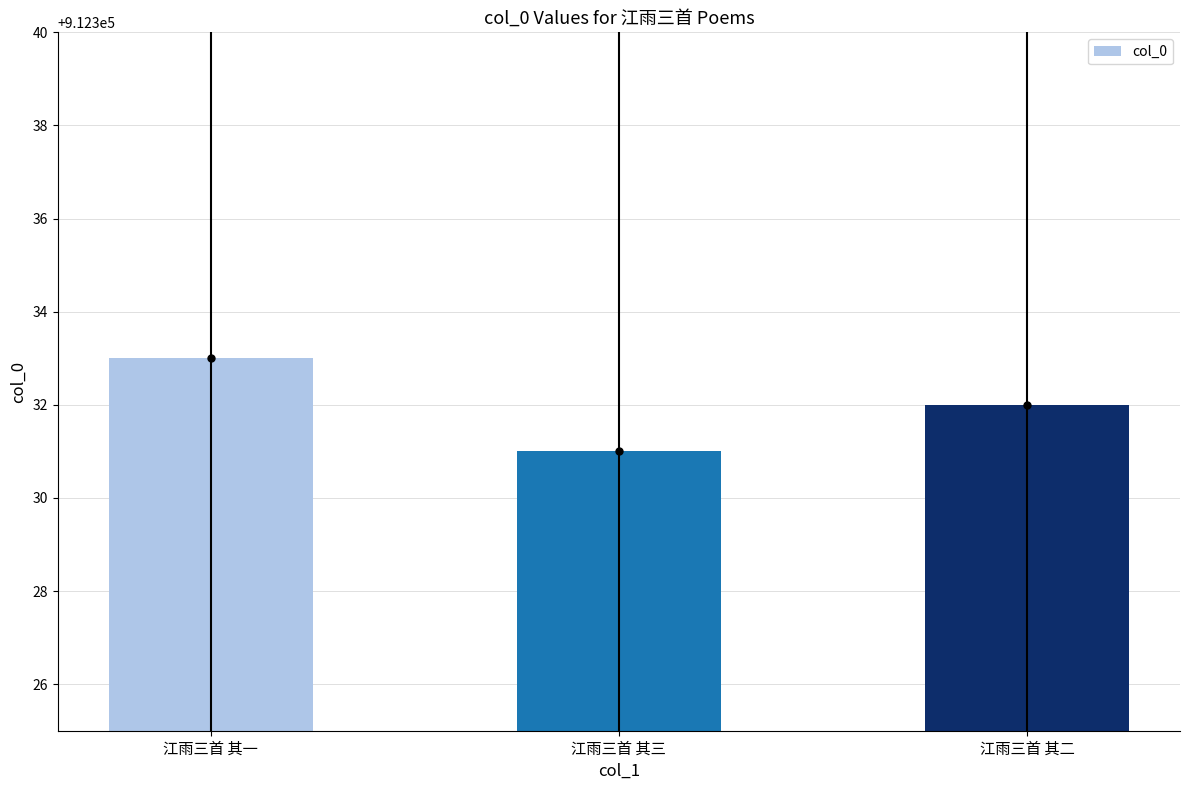

What is the greatest value displayed?

912333